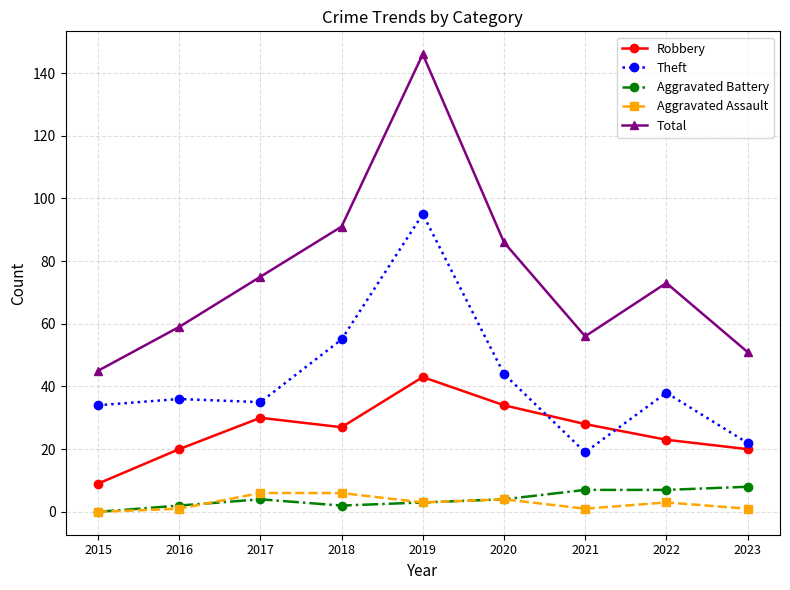

Which series changed the most between 2019 and 2021?

Total